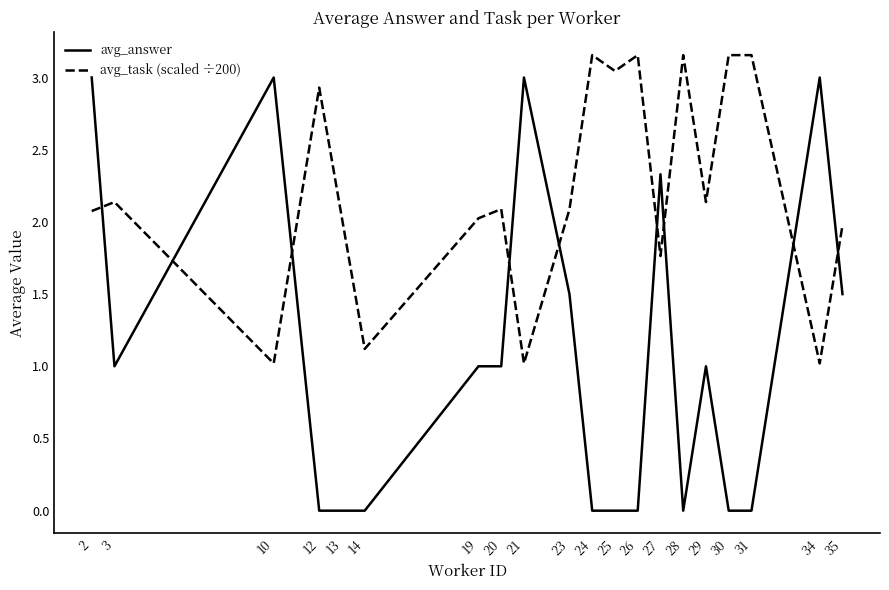

Between which two adjacent categories do avg_answer and avg_task (scaled ÷200) first intersect?

2 and 3